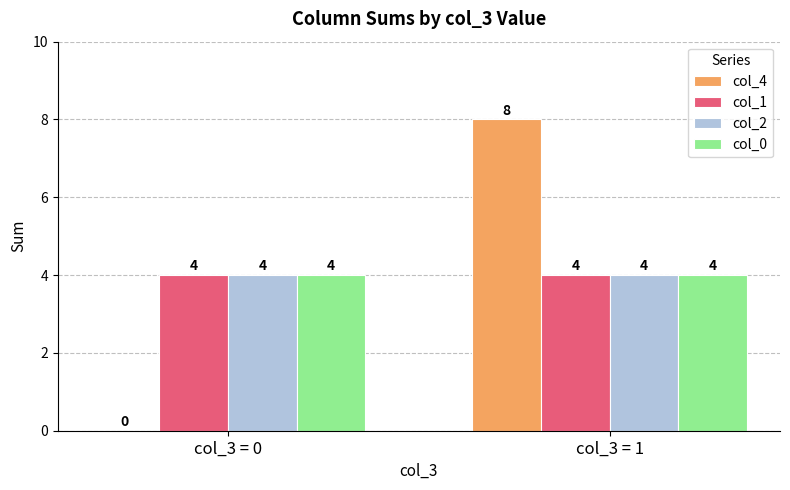

Which series changed the most between col_3 = 0 and col_3 = 1?

col_4